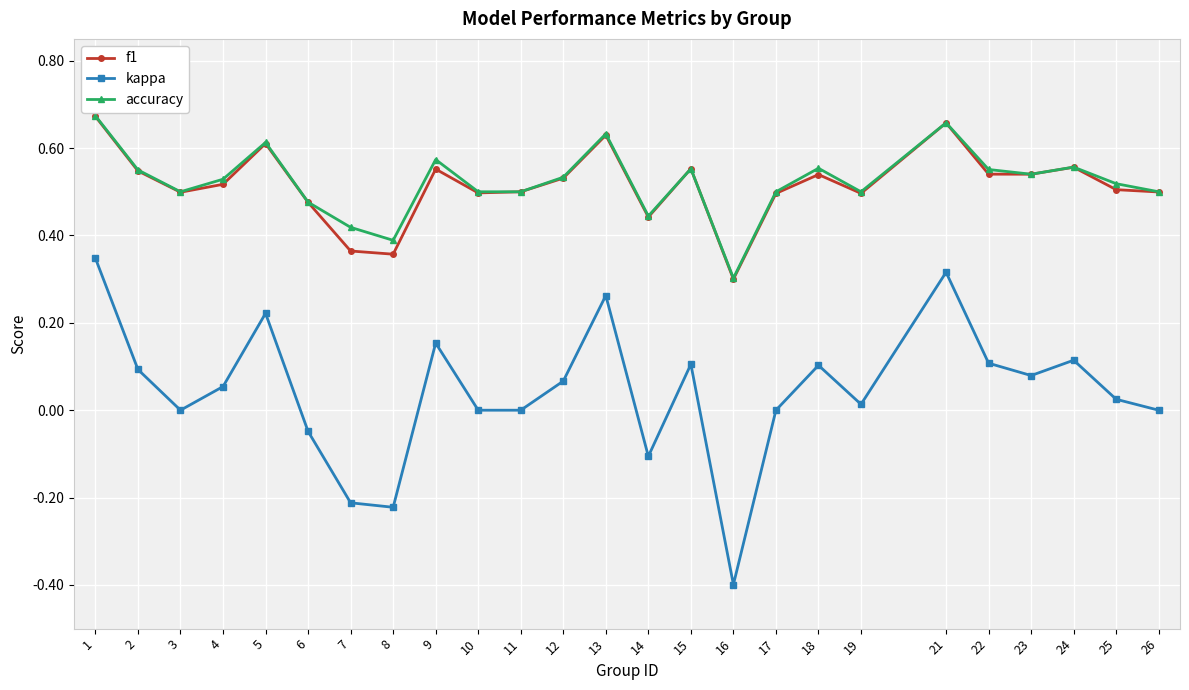

True or false: kappa and accuracy intersect in this chart.

False